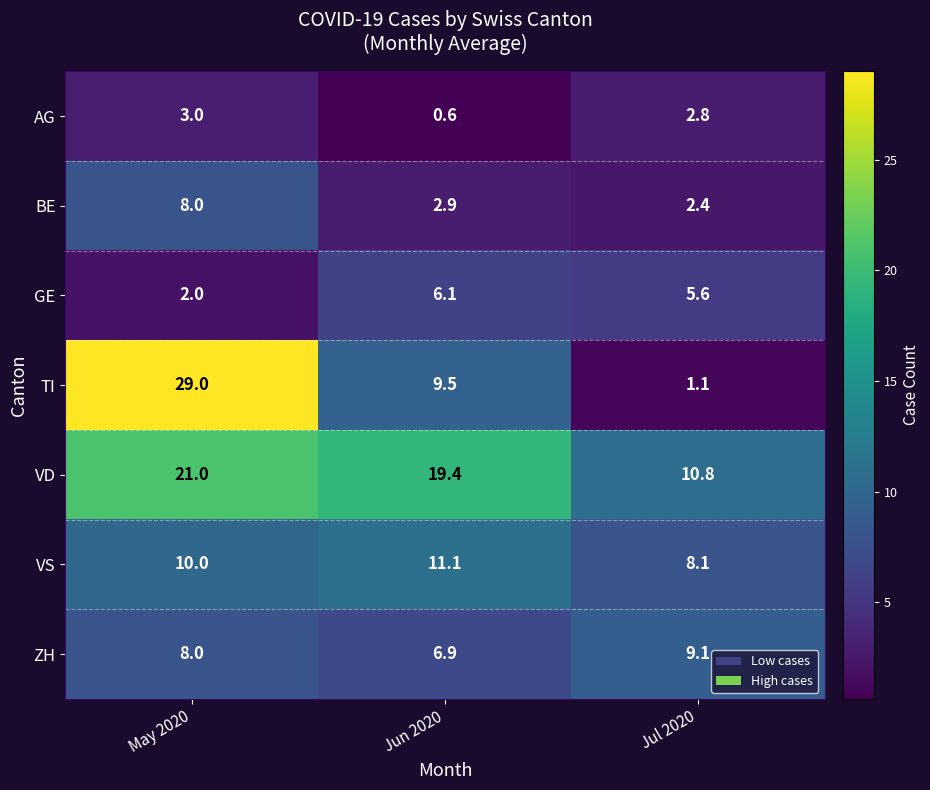

What is the total value across all series at Jun 2020?

56.5